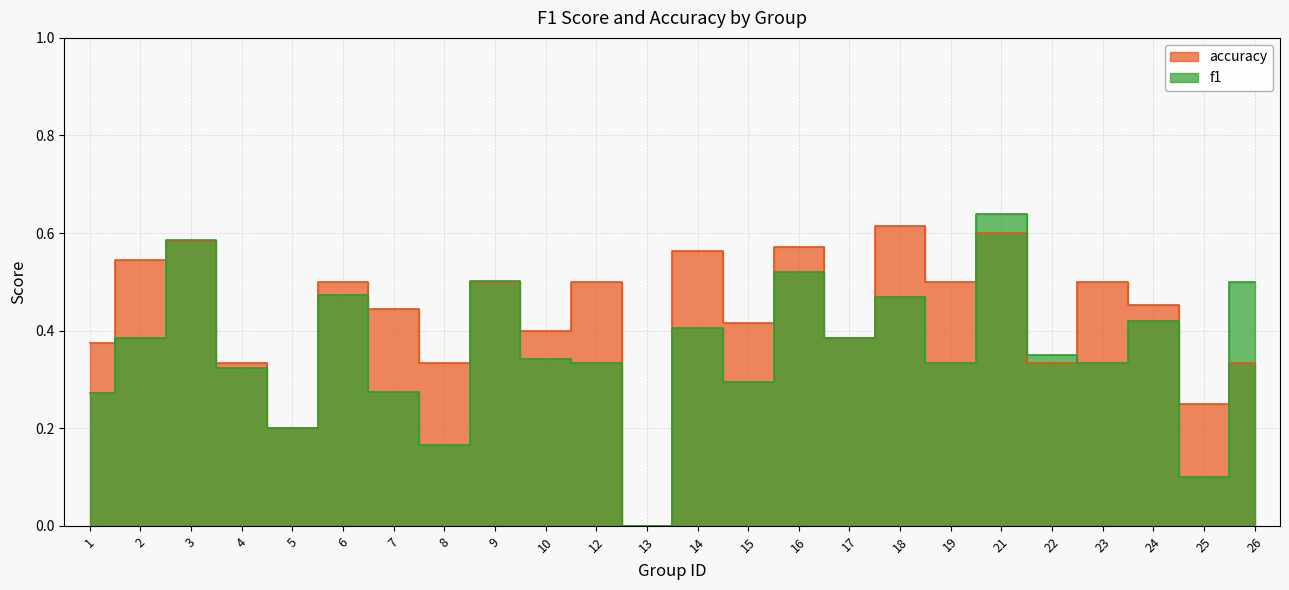

Is it true that f1 equals 0.3 at 8?

False